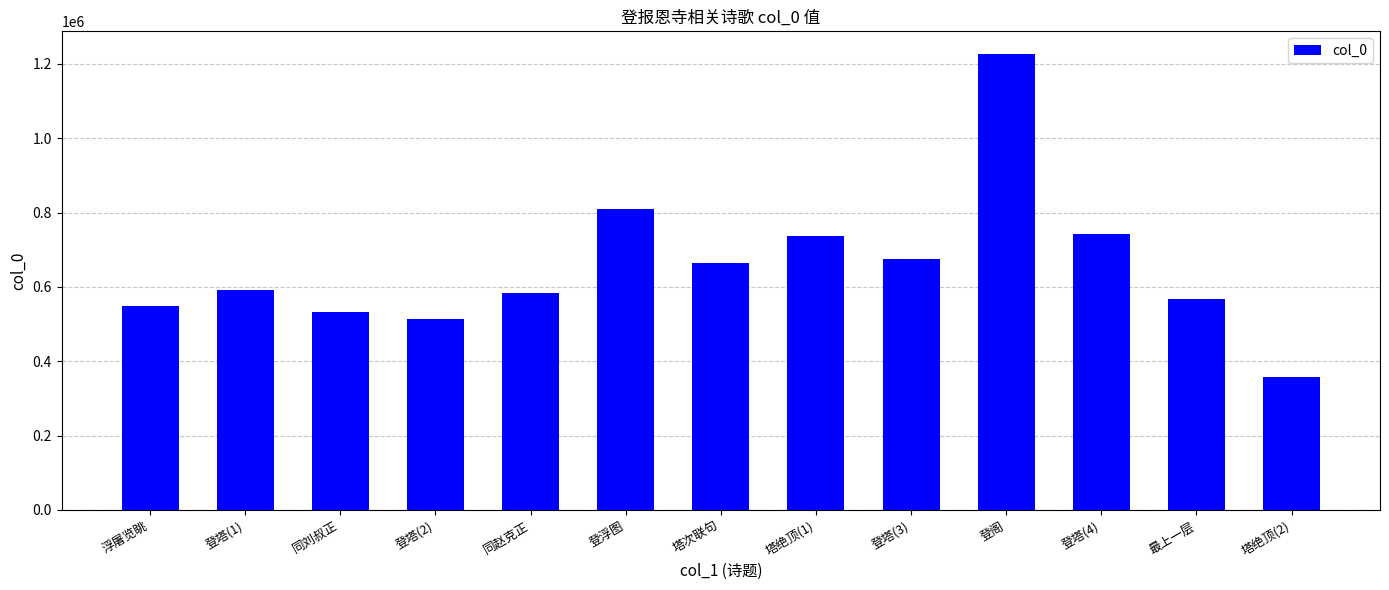

The value at 登阁 is 620043. True or false?

False